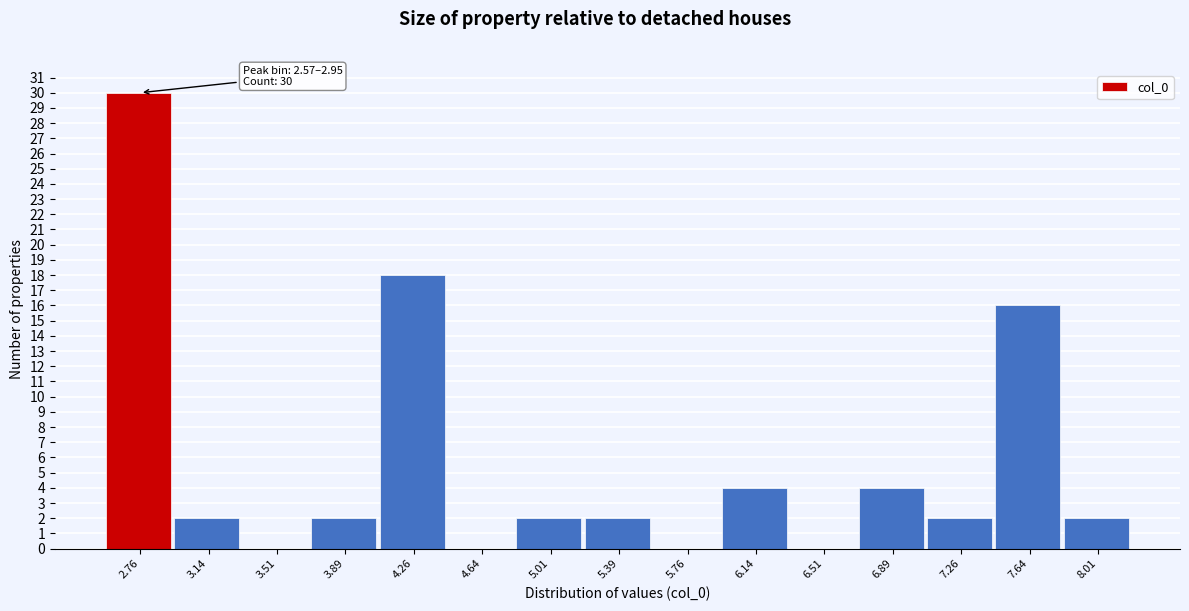

Over which range of the x-axis is the bar tallest?

2.55 to 2.95